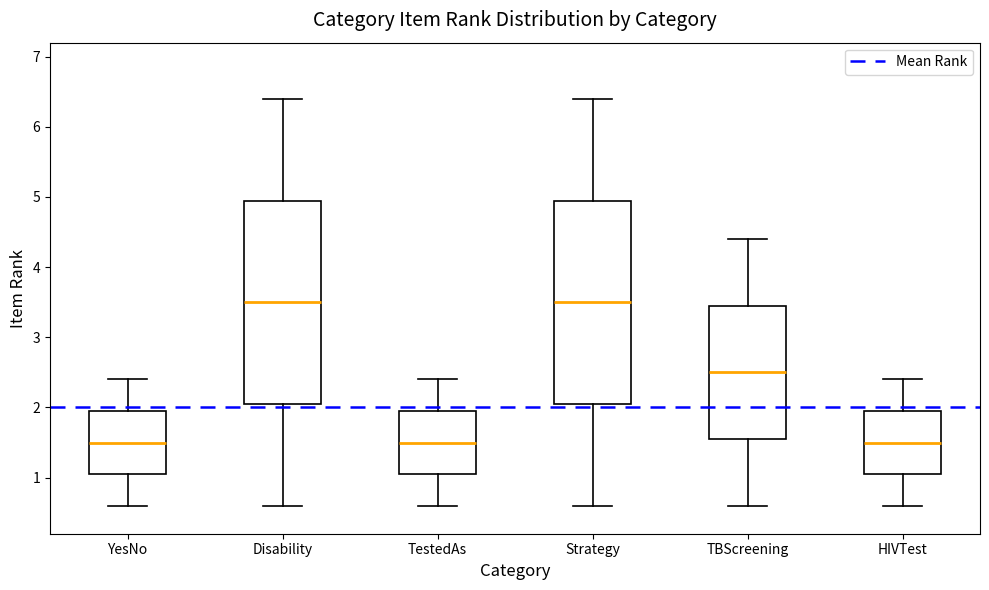

Reading left to right, transcribe this box plot: for each box, give where its median line is, the range the box spans, and where its two whiskers end, as read against the y-axis. The values are not printed on the chart, so give them approximately, as read against the axis.

YesNo: median 1.5, box 1.1 to 2.0, whiskers 0.6 to 2.4
Disability: median 3.5, box 2.1 to 5.0, whiskers 0.6 to 6.4
TestedAs: median 1.5, box 1.1 to 2.0, whiskers 0.6 to 2.4
Strategy: median 3.5, box 2.1 to 5.0, whiskers 0.6 to 6.4
TBScreening: median 2.5, box 1.6 to 3.5, whiskers 0.6 to 4.4
HIVTest: median 1.5, box 1.1 to 2.0, whiskers 0.6 to 2.4